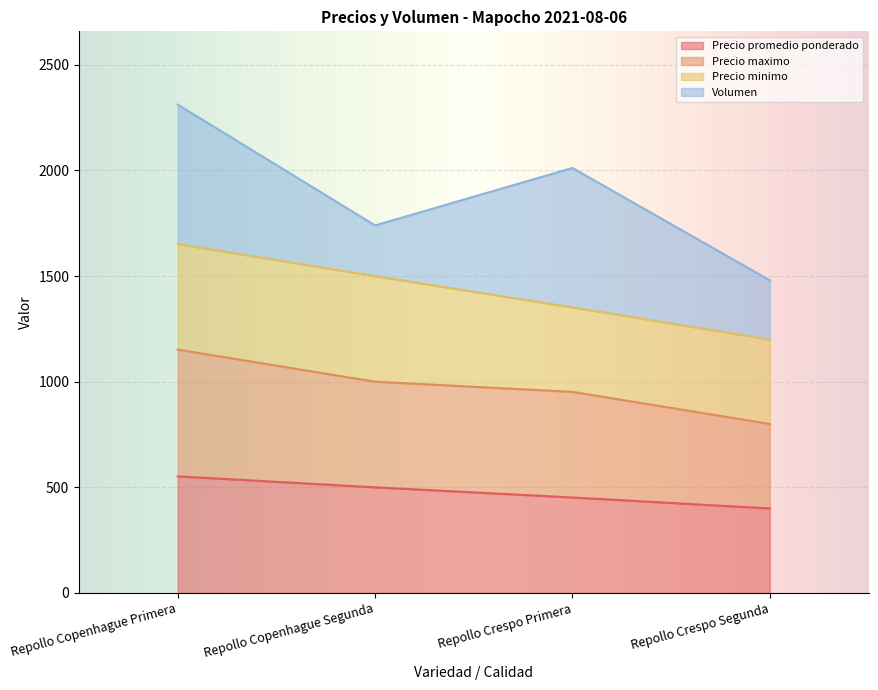

At which category is the sum across all series the highest?

Repollo Copenhague Primera